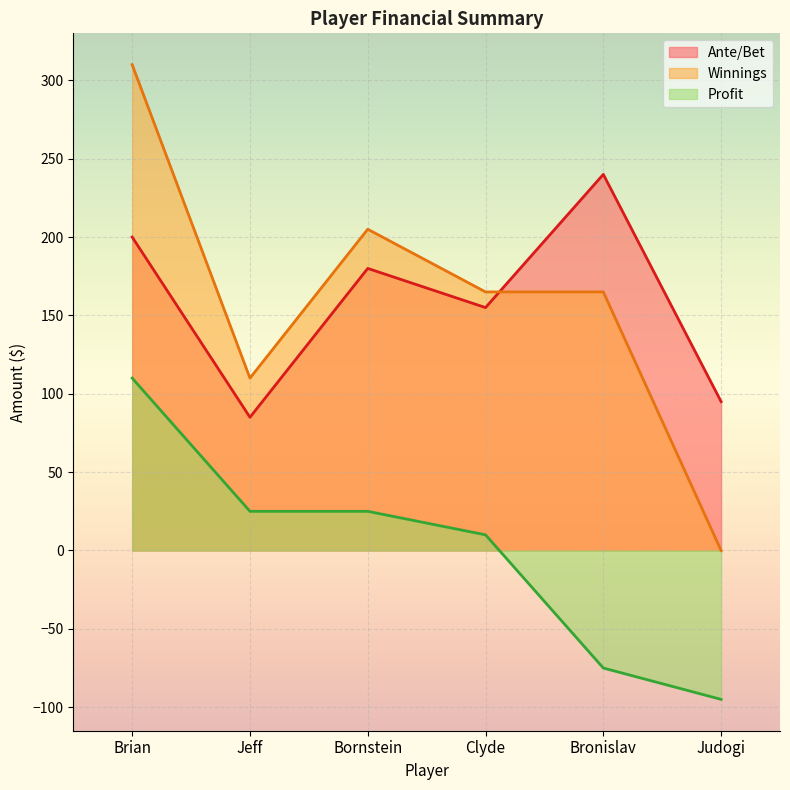

Is it true that Ante/Bet equals 149 at Judogi?

False